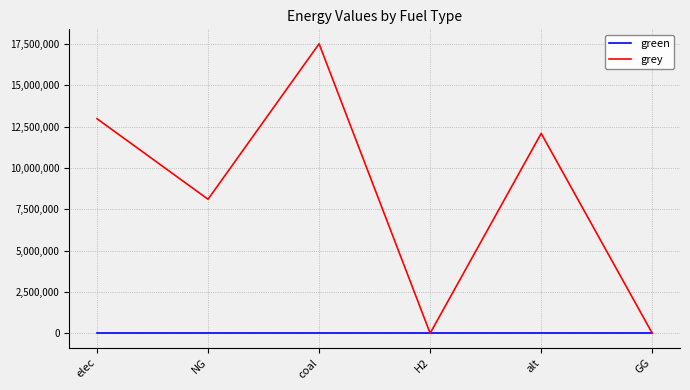

At how many categories does at least one series exceed 1299842?

4